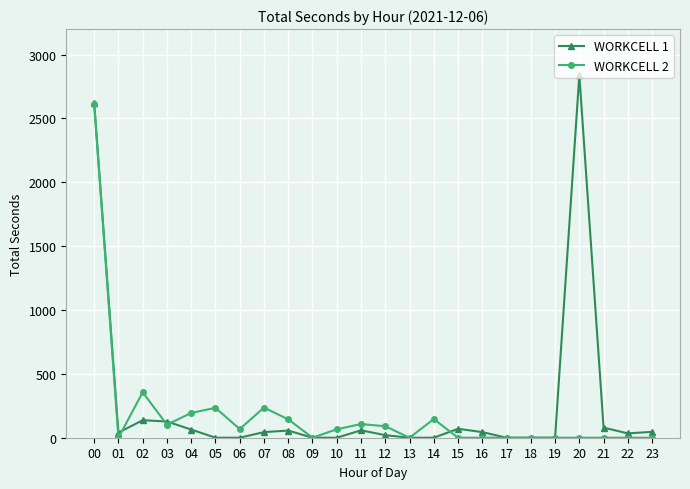

Where is the first local minimum for WORKCELL 2?

01